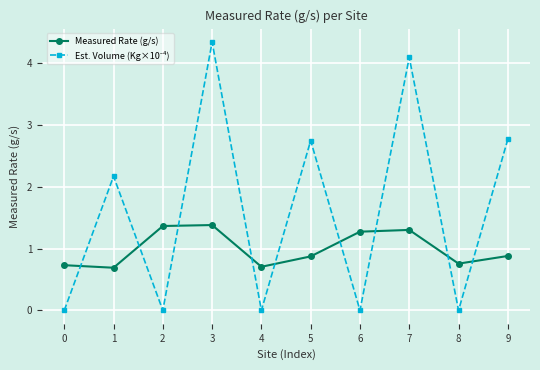

At which category is the sum across all series the highest?

3